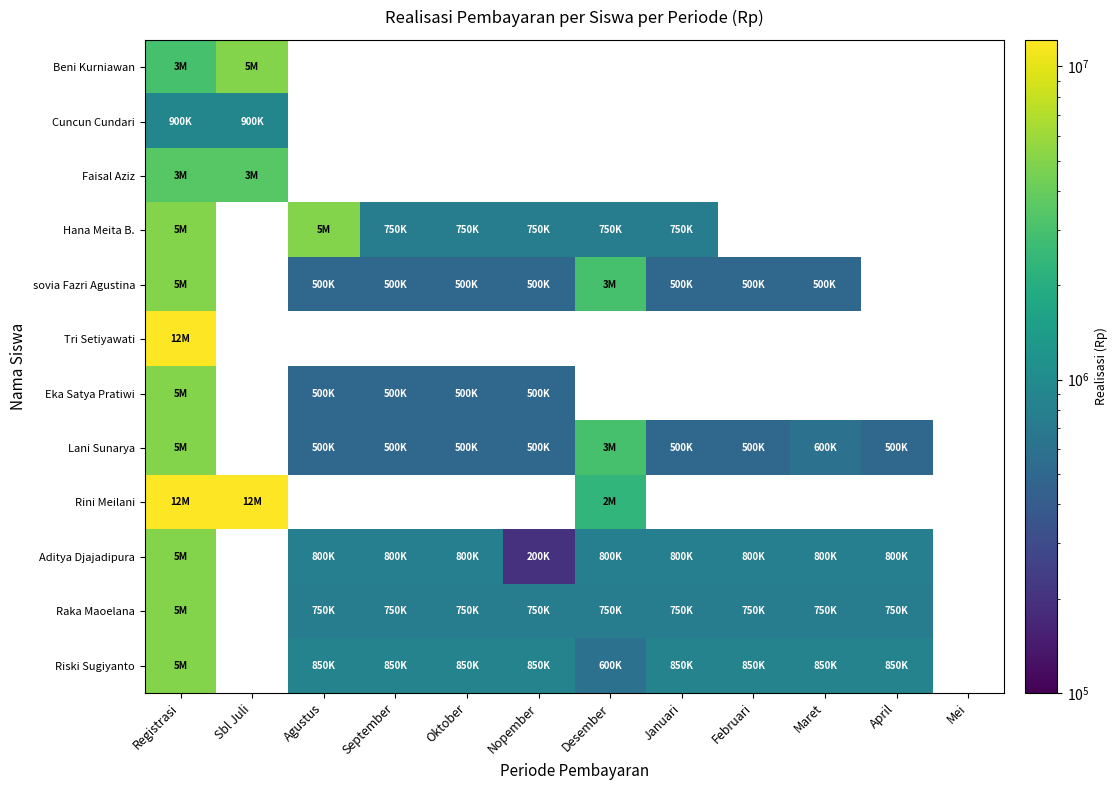

How many values in the Aditya Djajadipura series are below 800000?

1